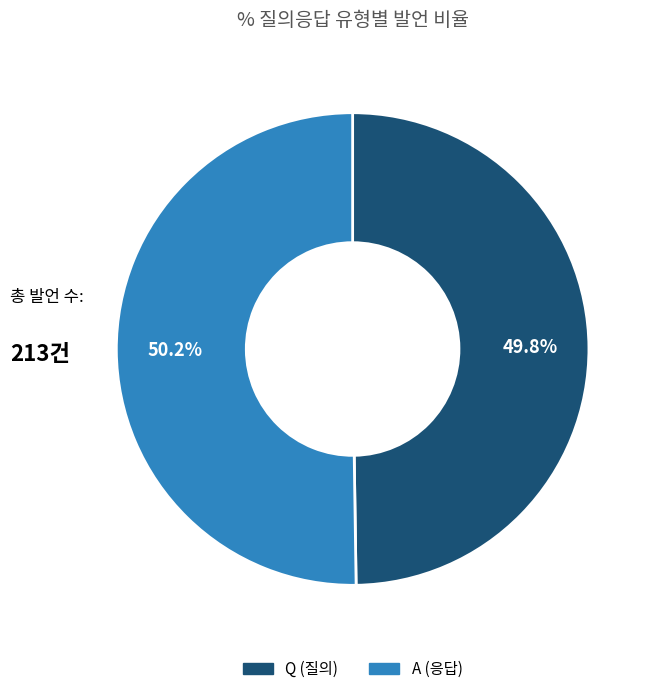

To the nearest percent, what is the combined percentage of Q and A?

100%